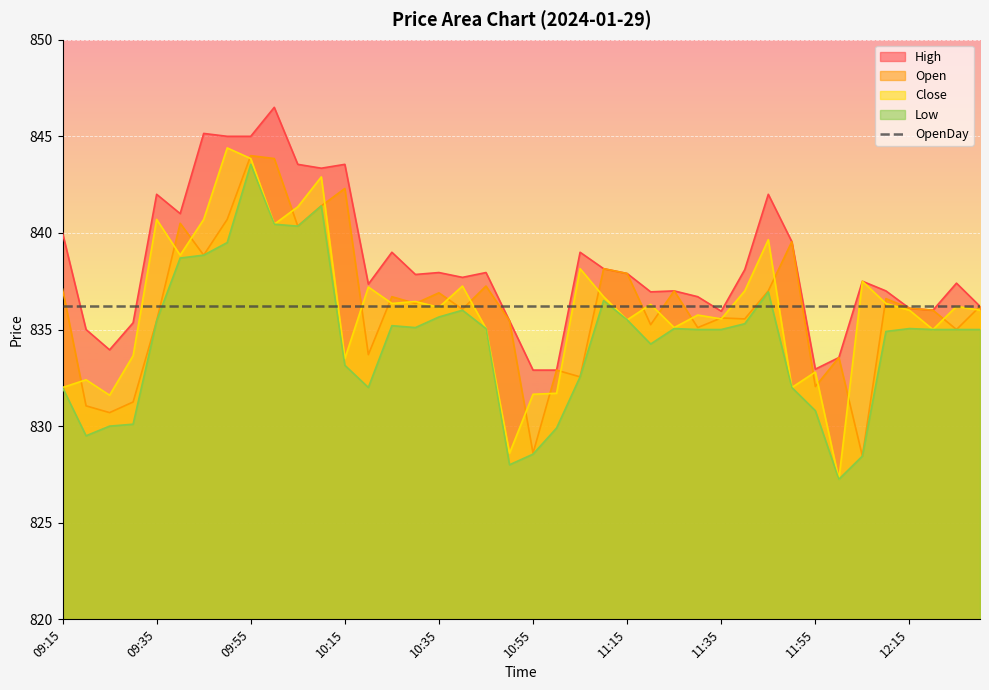

True or false: Open has a value of 524.1 at 09:30.

False